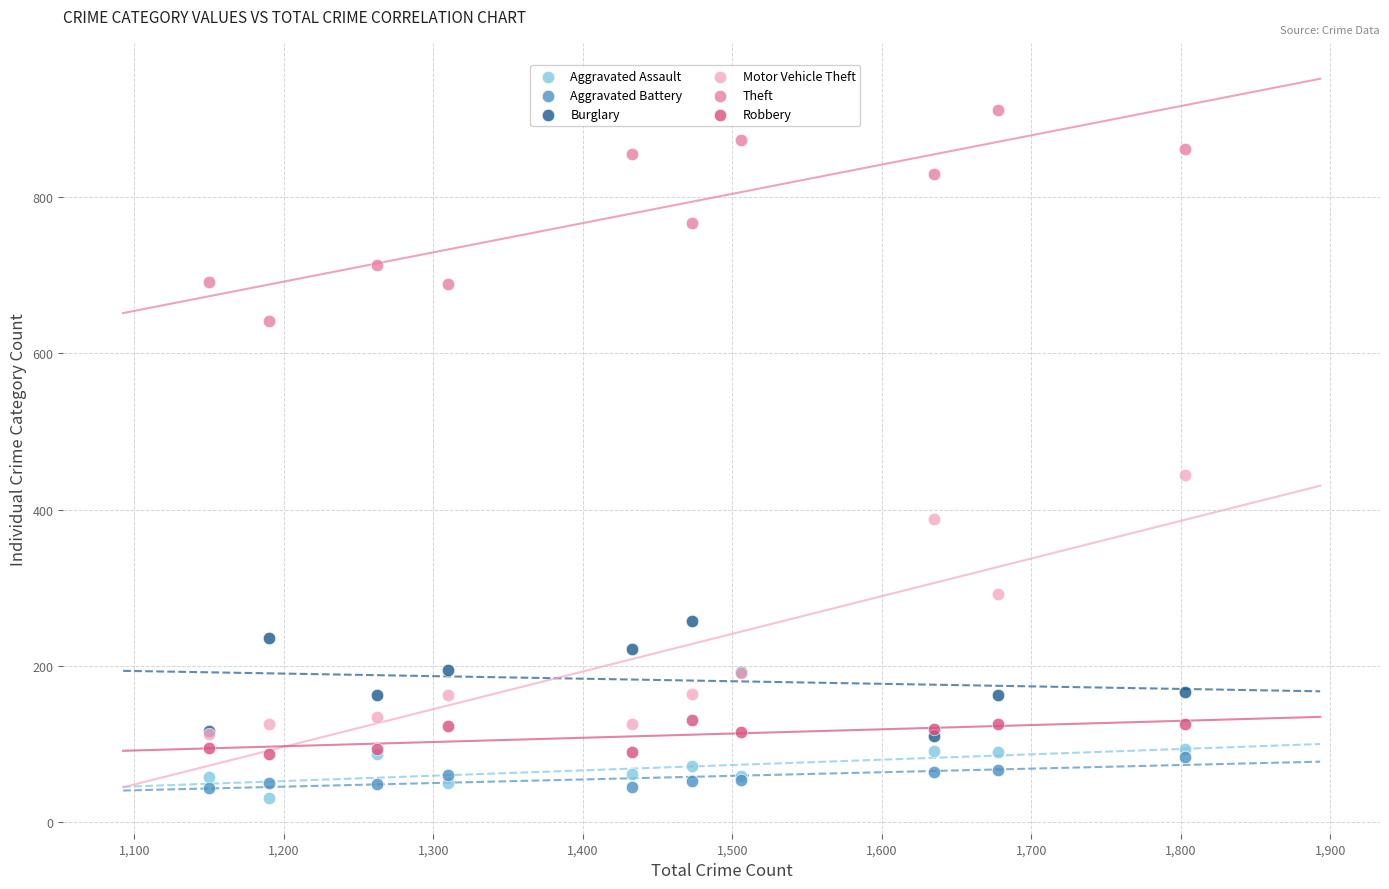

Which series has the widest spread of Y values?

Motor Vehicle Theft